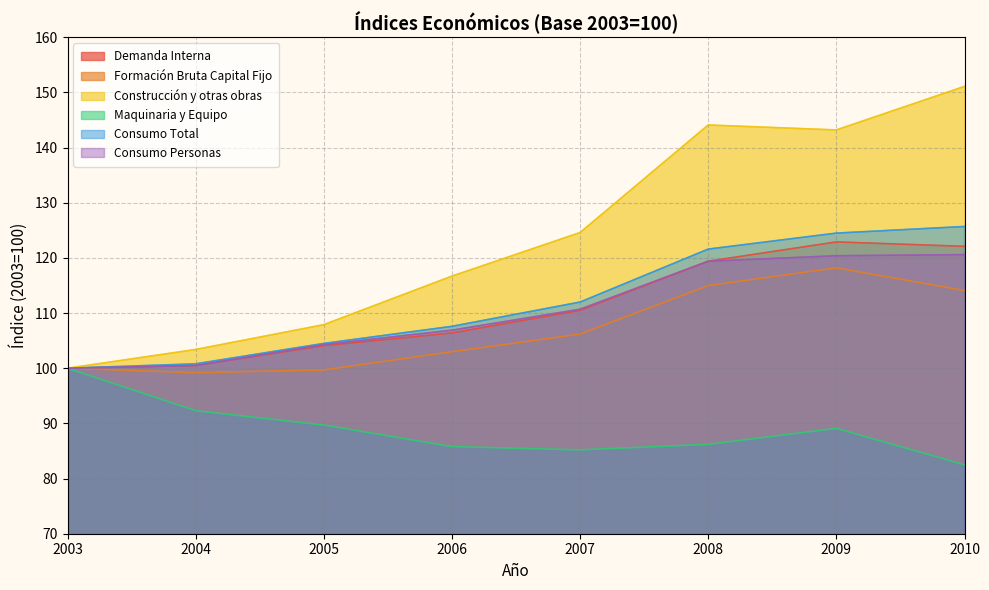

Reading left to right, extract all data points from this chart.

Demanda Interna: 100.0	100.5	104.1	106.4	110.5	119.4	122.9	122.1
Formación Bruta Capital Fijo: 100.0	99.2	99.7	103.0	106.2	115.0	118.2	114.1
Construcción y otras obras: 100.0	103.4	107.9	116.7	124.6	144.1	143.2	151.1
Maquinaria y Equipo: 100.0	92.3	89.7	85.8	85.2	86.2	89.1	82.5
Consumo Total: 100.0	100.8	104.5	107.6	112.0	121.6	124.5	125.7
Consumo Personas: 100.0	100.5	104.3	106.9	110.7	119.4	120.4	120.6